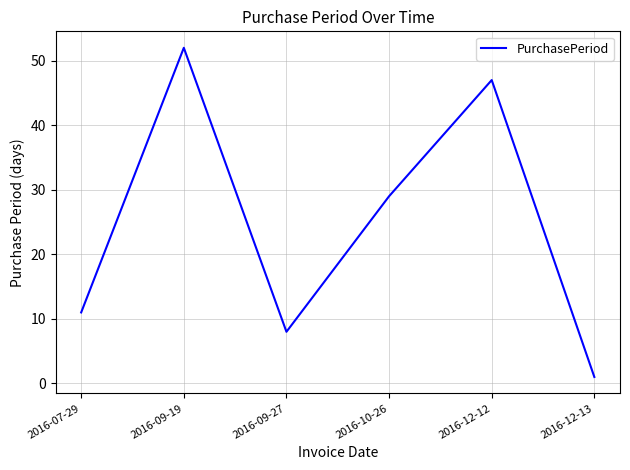

True or false: there are more than 1 points higher than both neighbors.

True